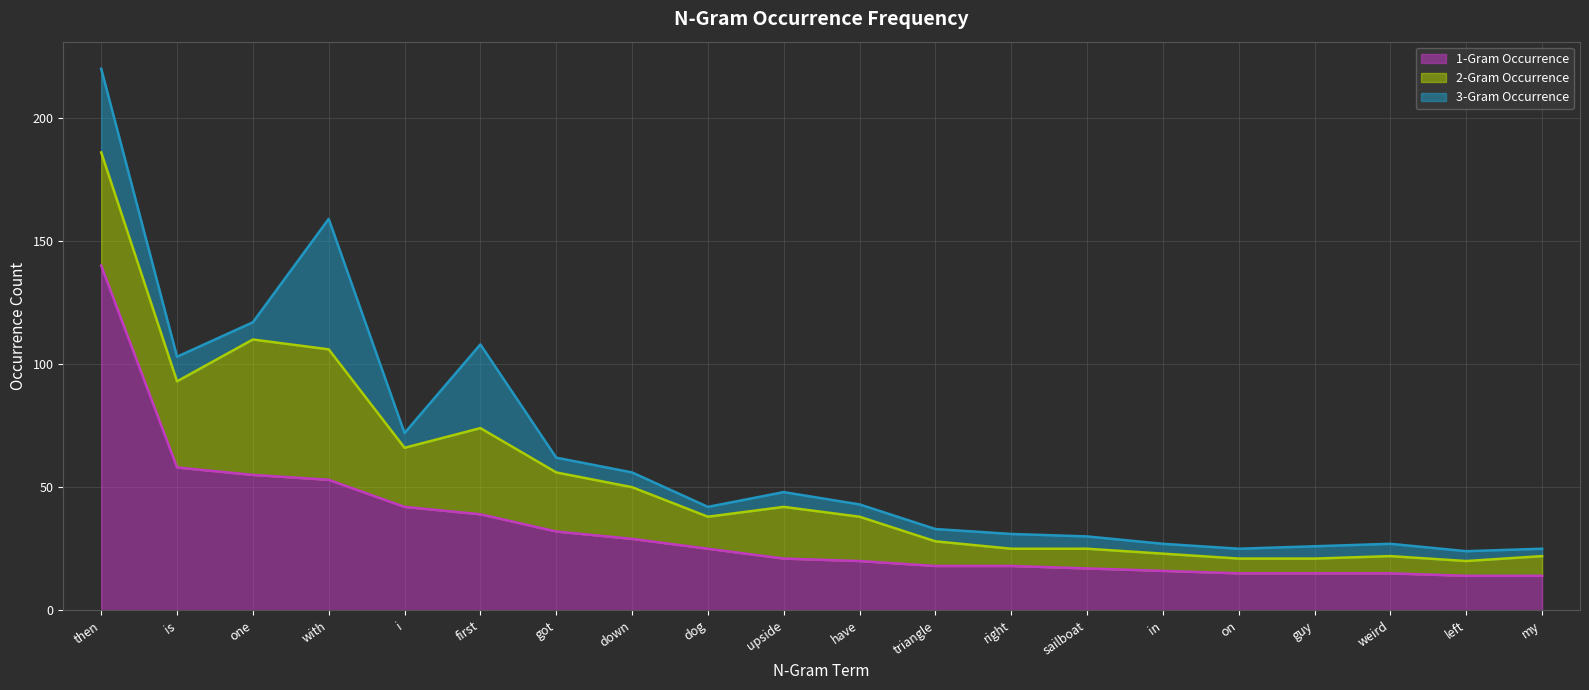

True or false: 2-Gram Occurrence and 1-Gram Occurrence intersect in this chart.

False